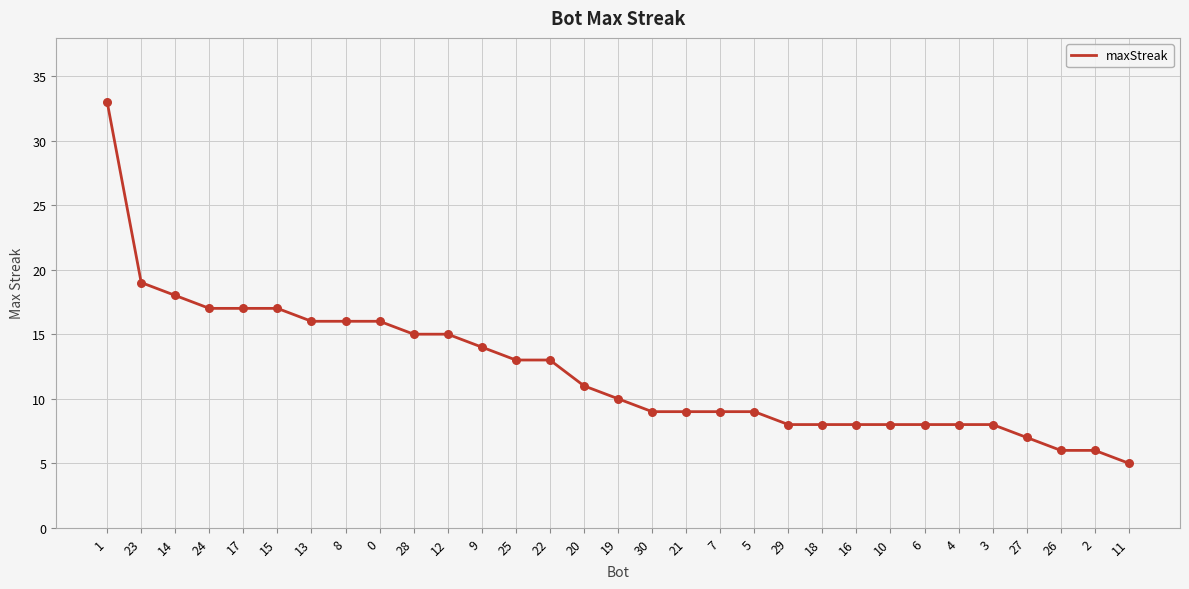

Between 11 and 18, which is larger?

18